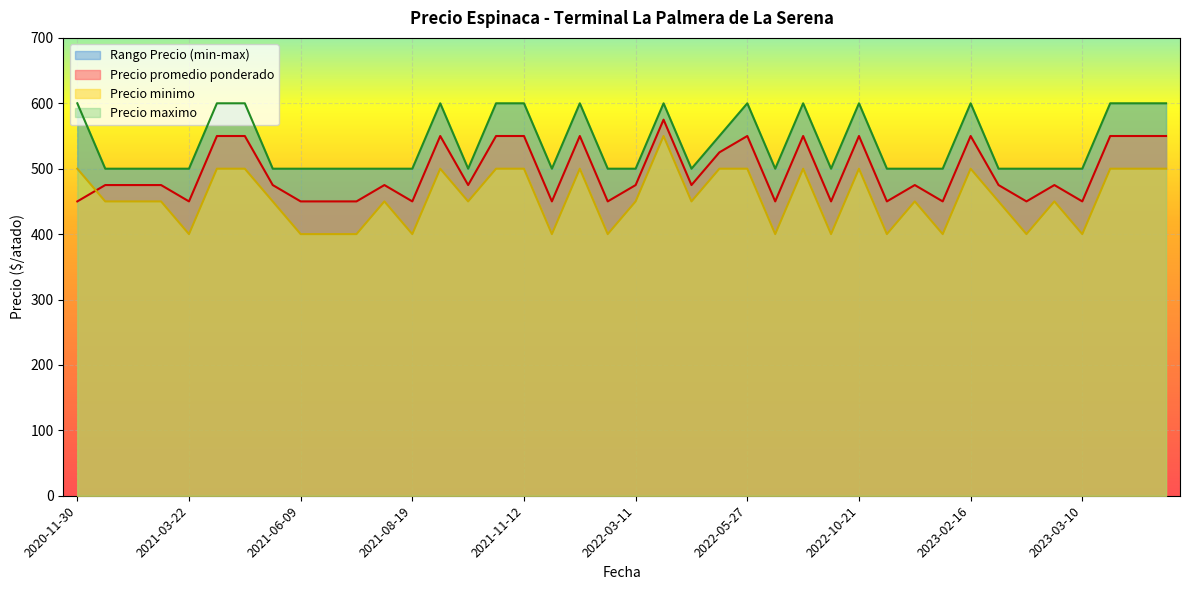

The value of Precio promedio ponderado at 2021-11-12 is 550. True or false?

True